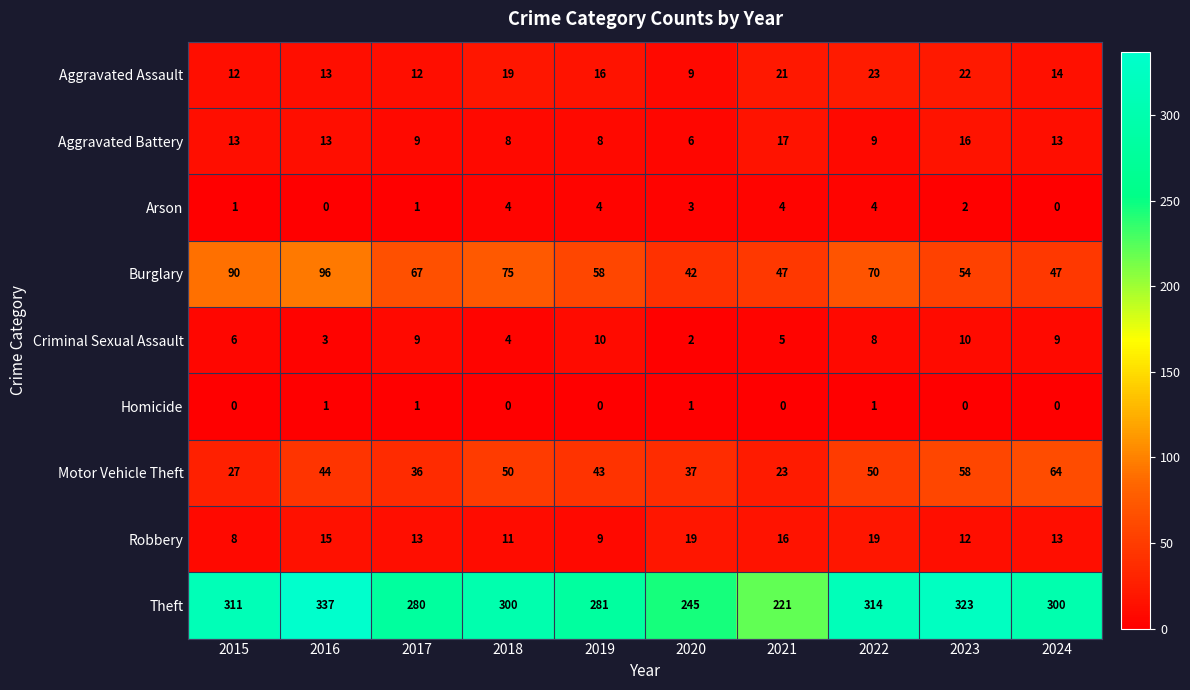

The Arson series shows 1 at 2019. True or false?

False